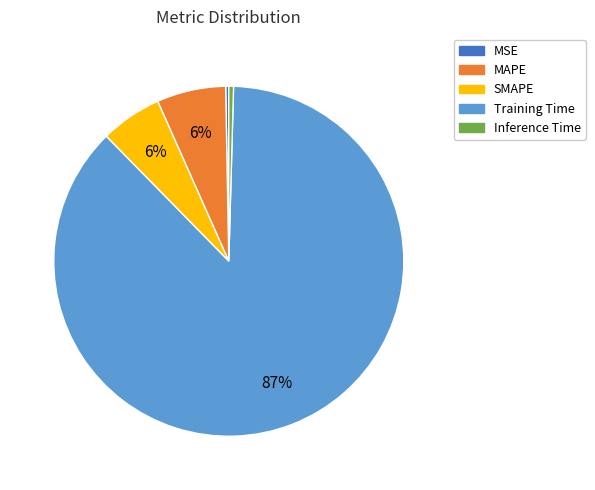

What percentage is the SMAPE slice, to the nearest percent?

6%